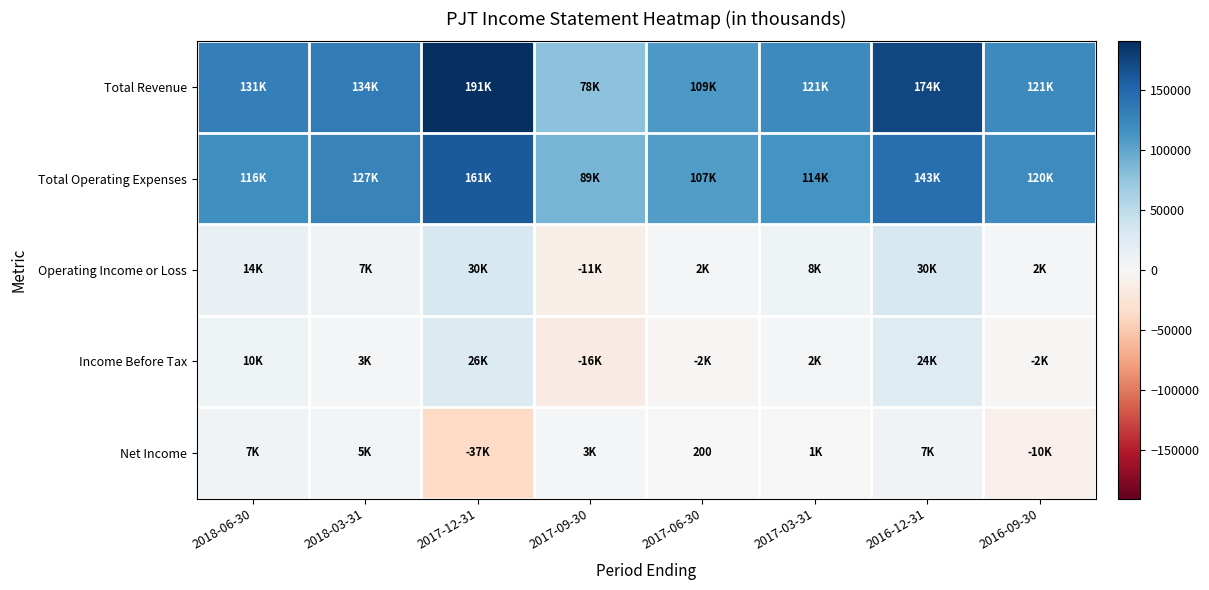

Which category has the highest value in the Income Before Tax series?

2017-12-31